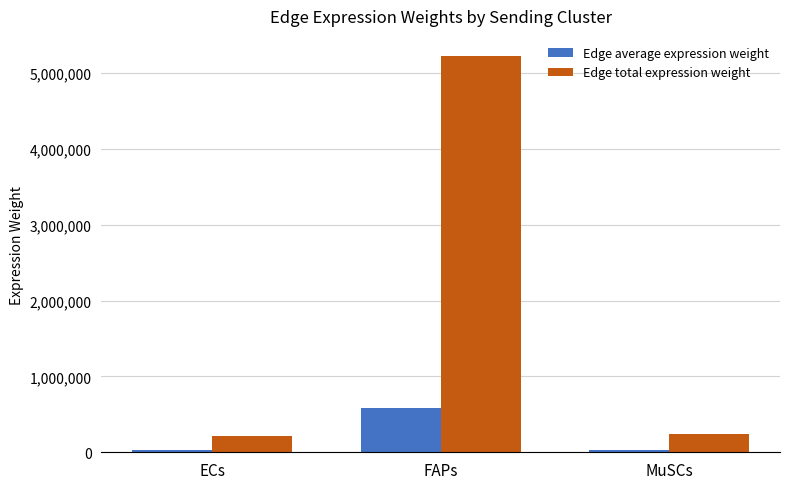

What is the value of the Edge average expression weight bar at the 2nd from the left?

580976.1